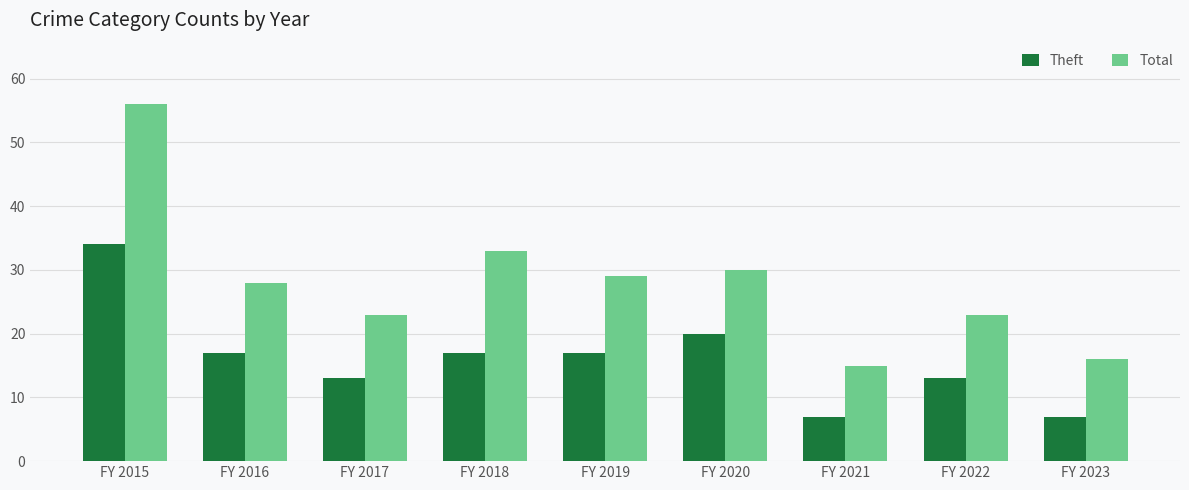

Rank the series at FY 2019 from lowest to highest value.

Theft, Total